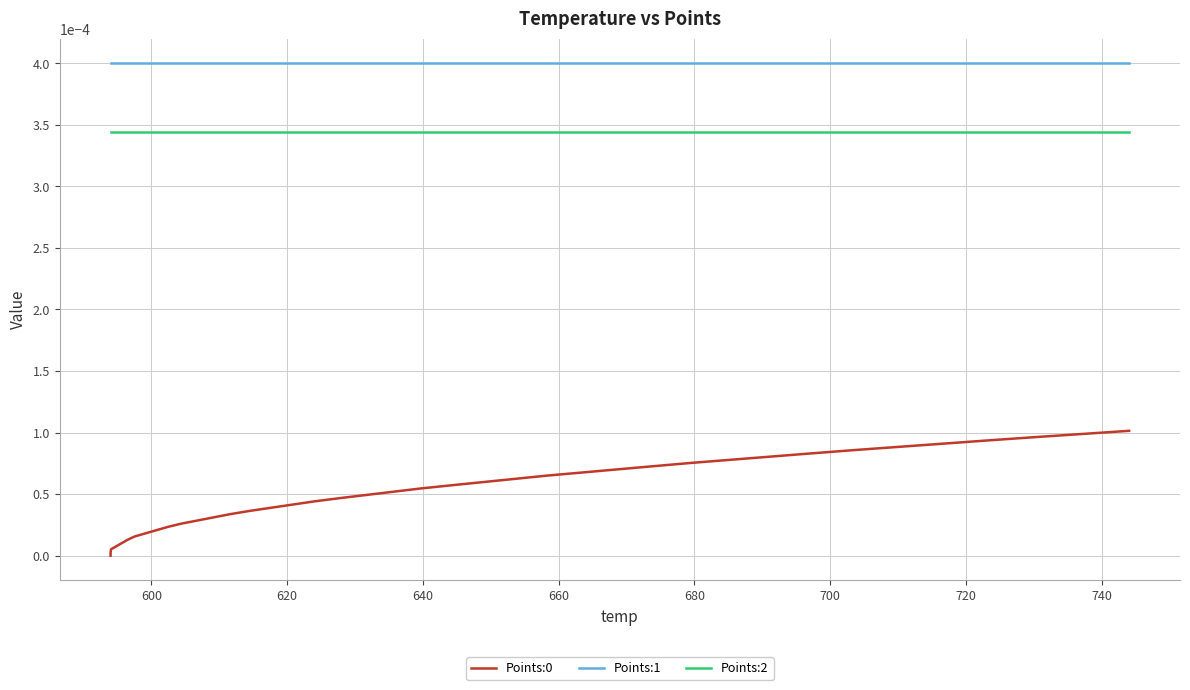

Which series has the largest range (max minus min)?

Points:0